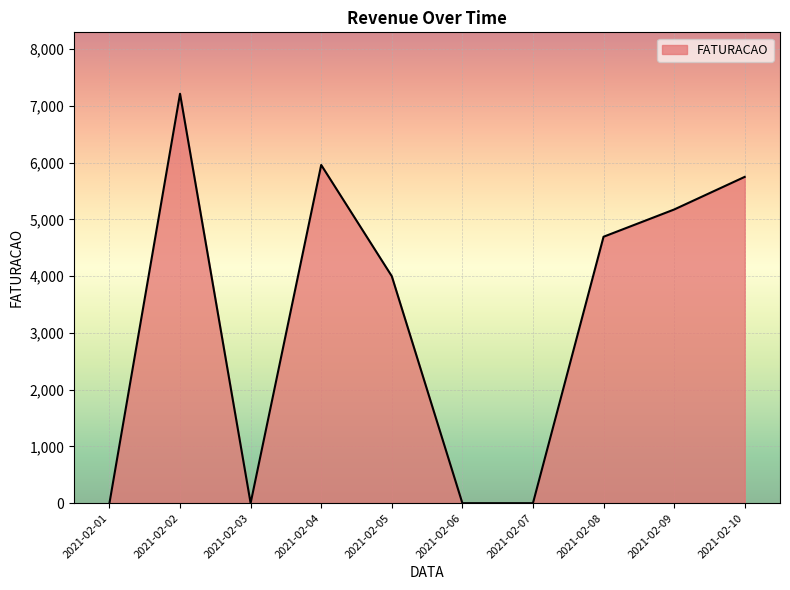

Which category has the highest value across all series?

2021-02-02